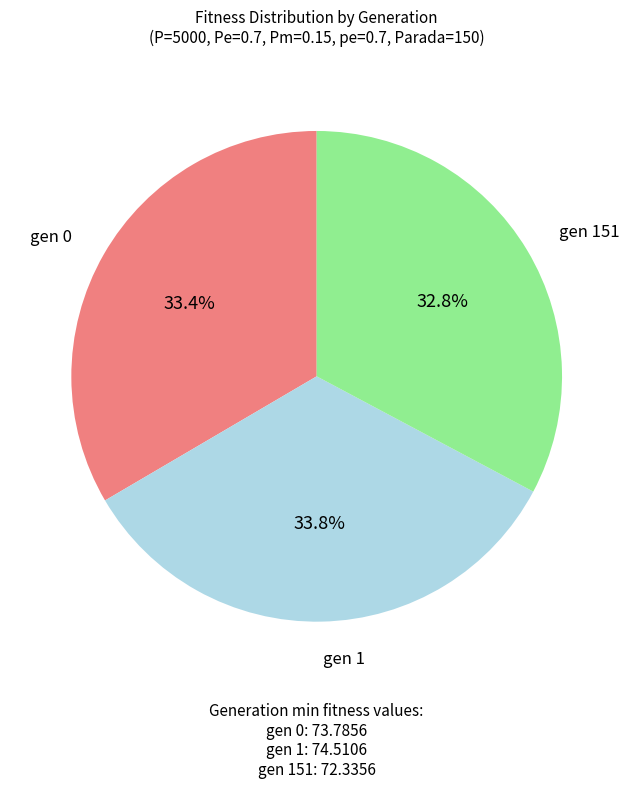

Does any single category account for the majority?

No